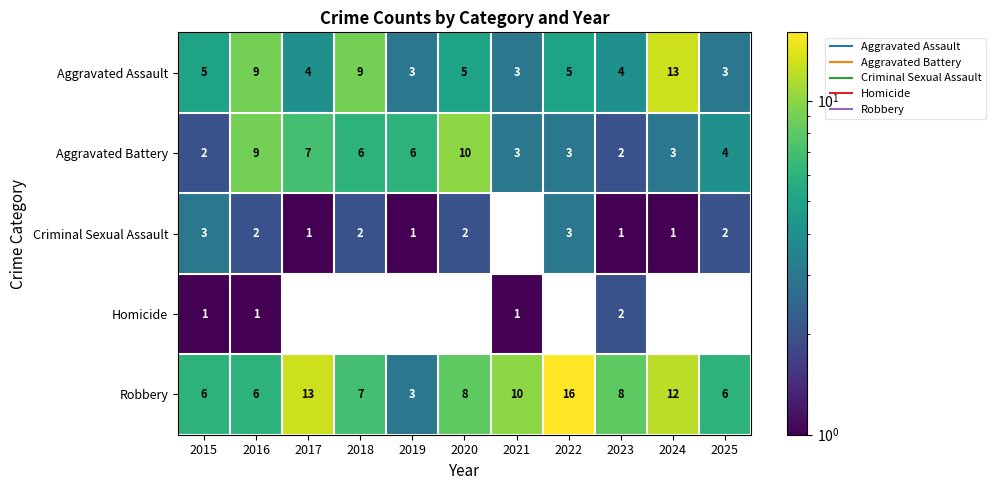

What is the spread (max minus min) of values at 2016?

8